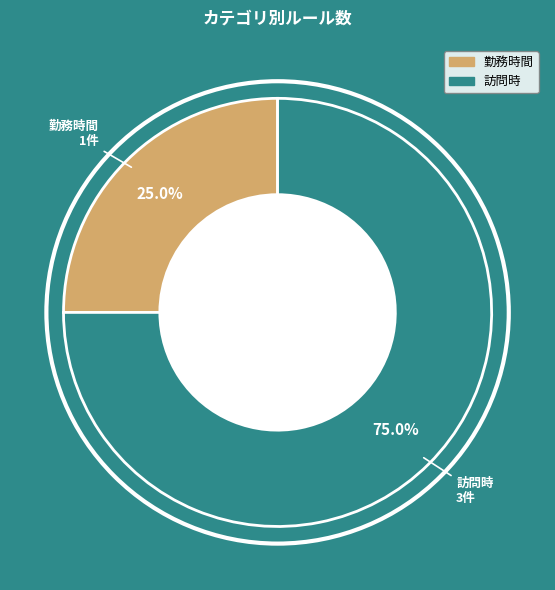

Between 訪問時 and 勤務時間, which is larger?

訪問時